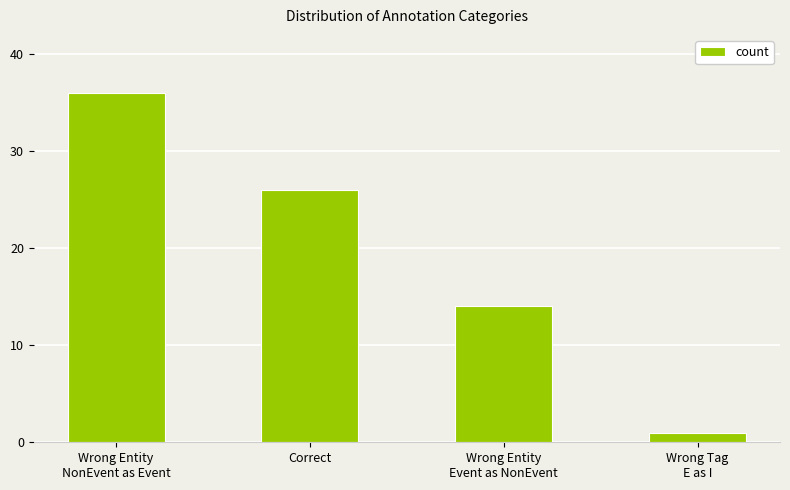

List the labels in order of value, smallest first.

Wrong Tag
E as I, Wrong Entity
Event as NonEvent, Correct, Wrong Entity
NonEvent as Event